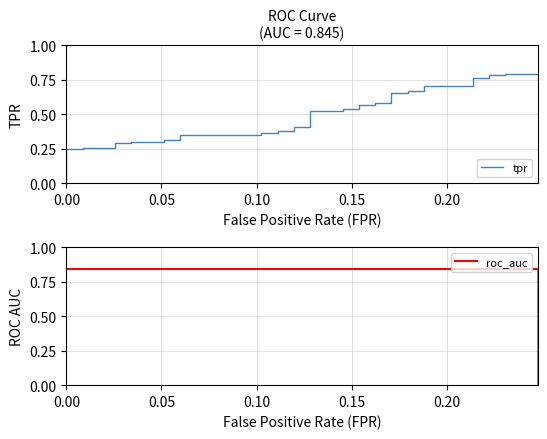

Which series has the largest total across all categories?

roc_auc